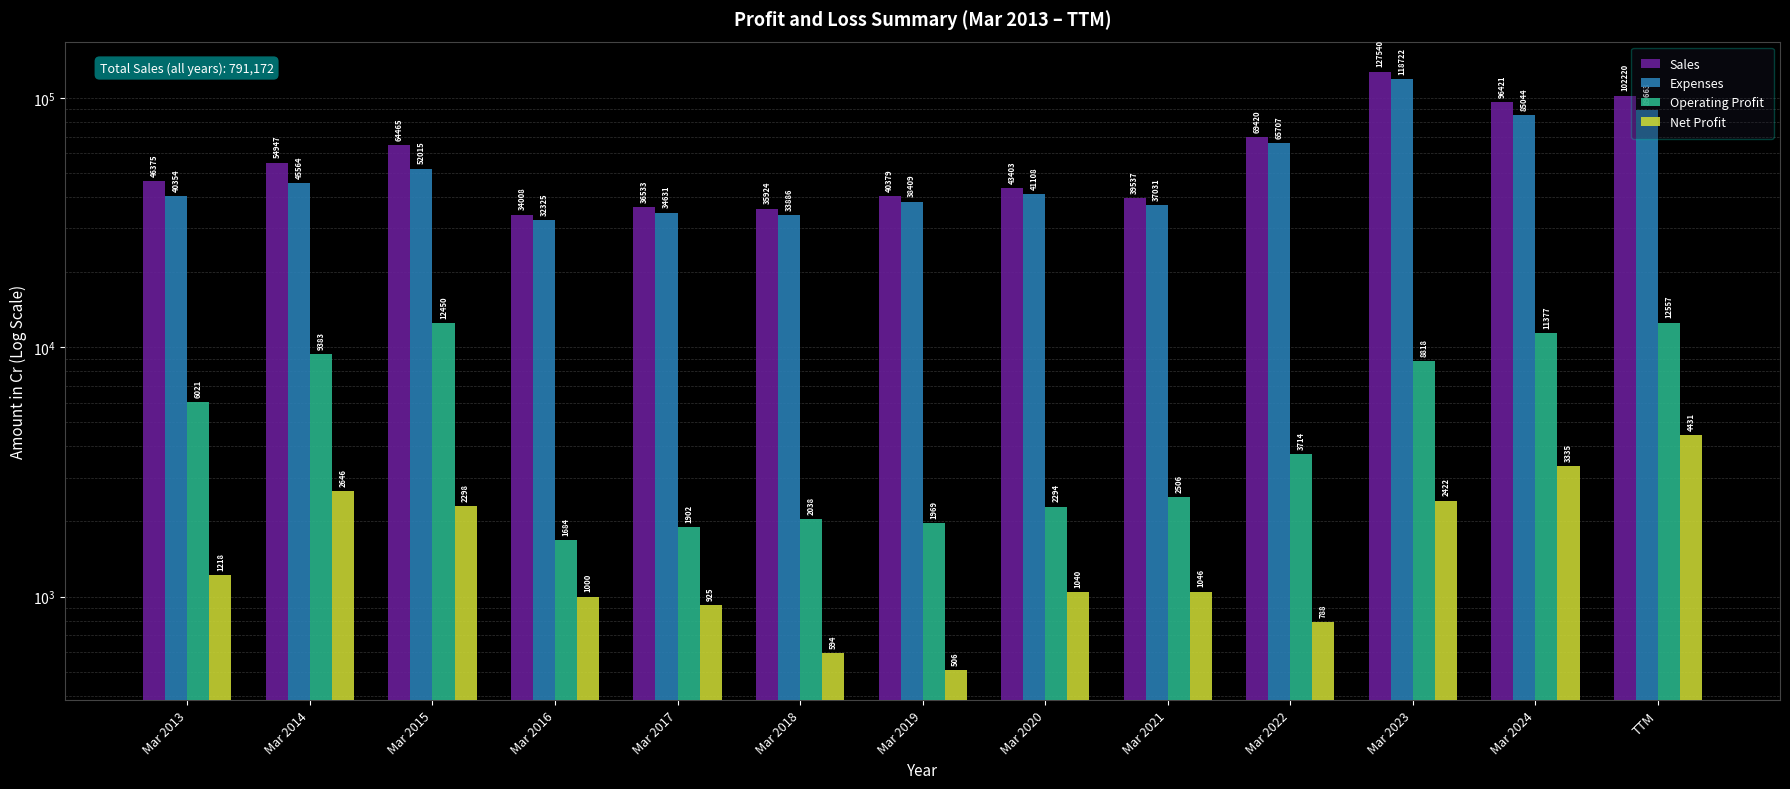

True or false: Sales has a value of 65560 at Mar 2021.

False